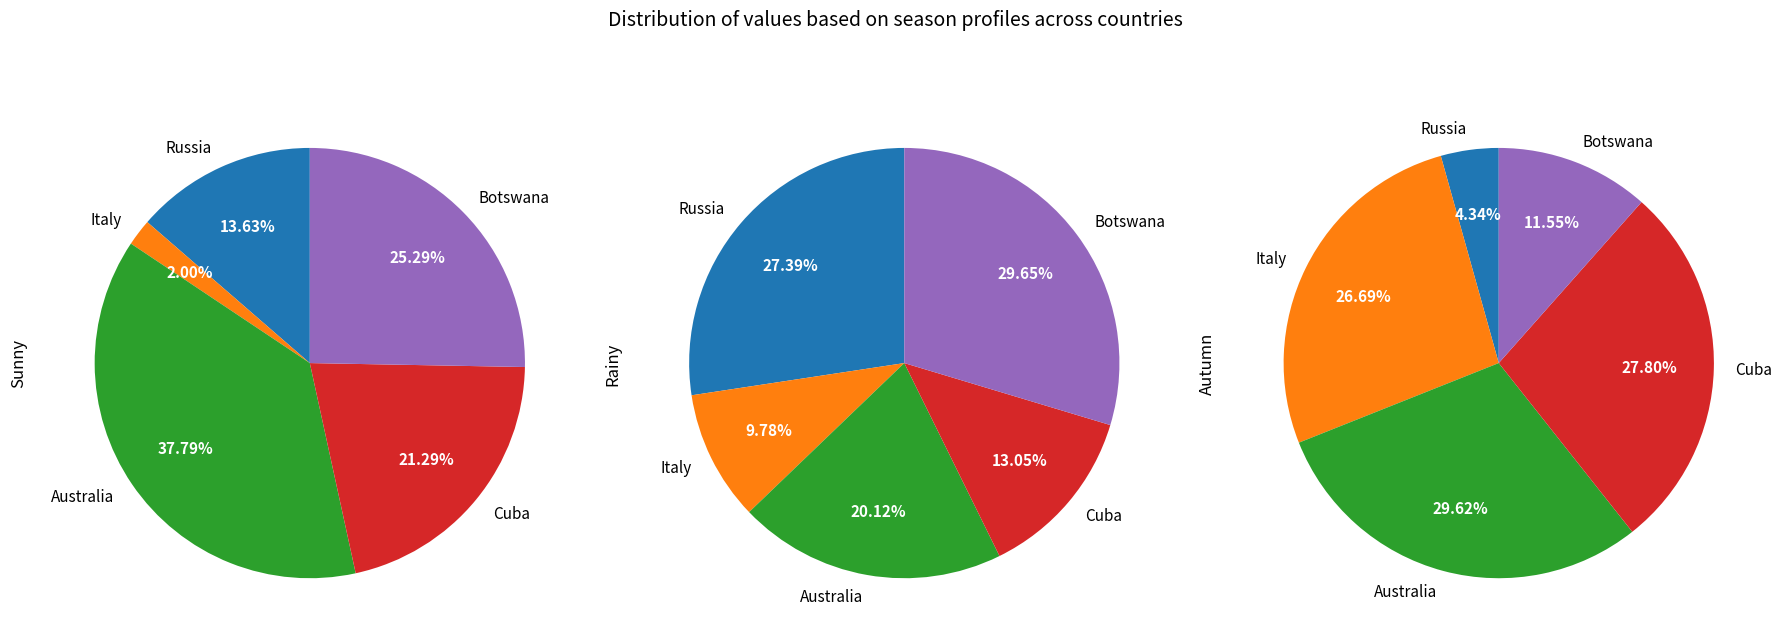

Which category has the smallest portion of the pie?

Italy